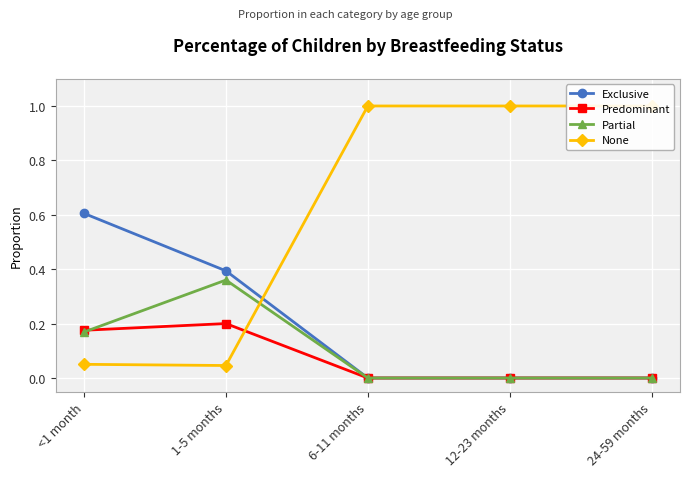

Which series has the largest total across all categories?

None